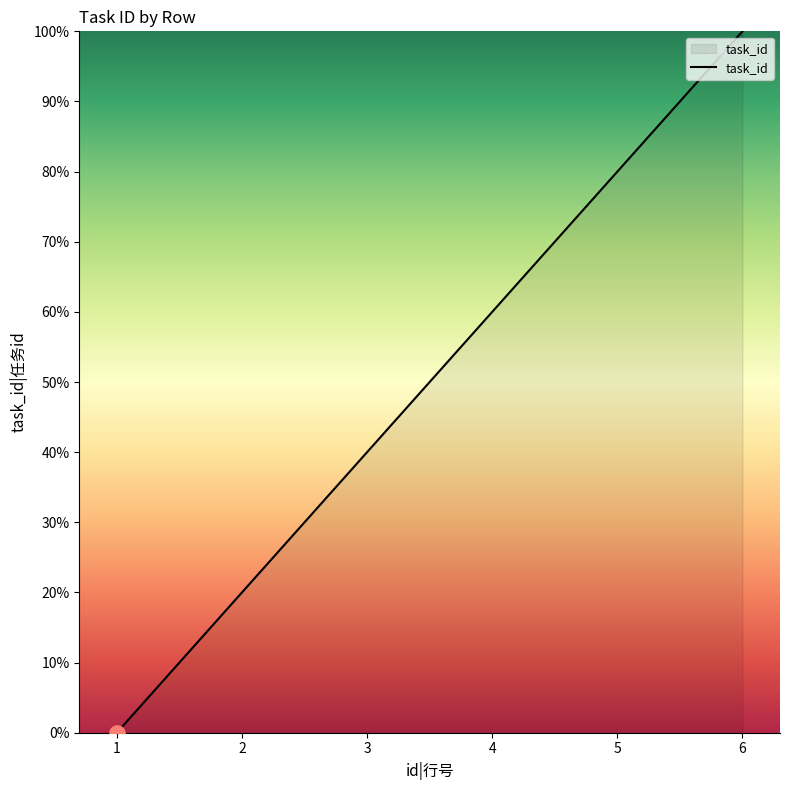

Between 5 and 6, which is larger?

6